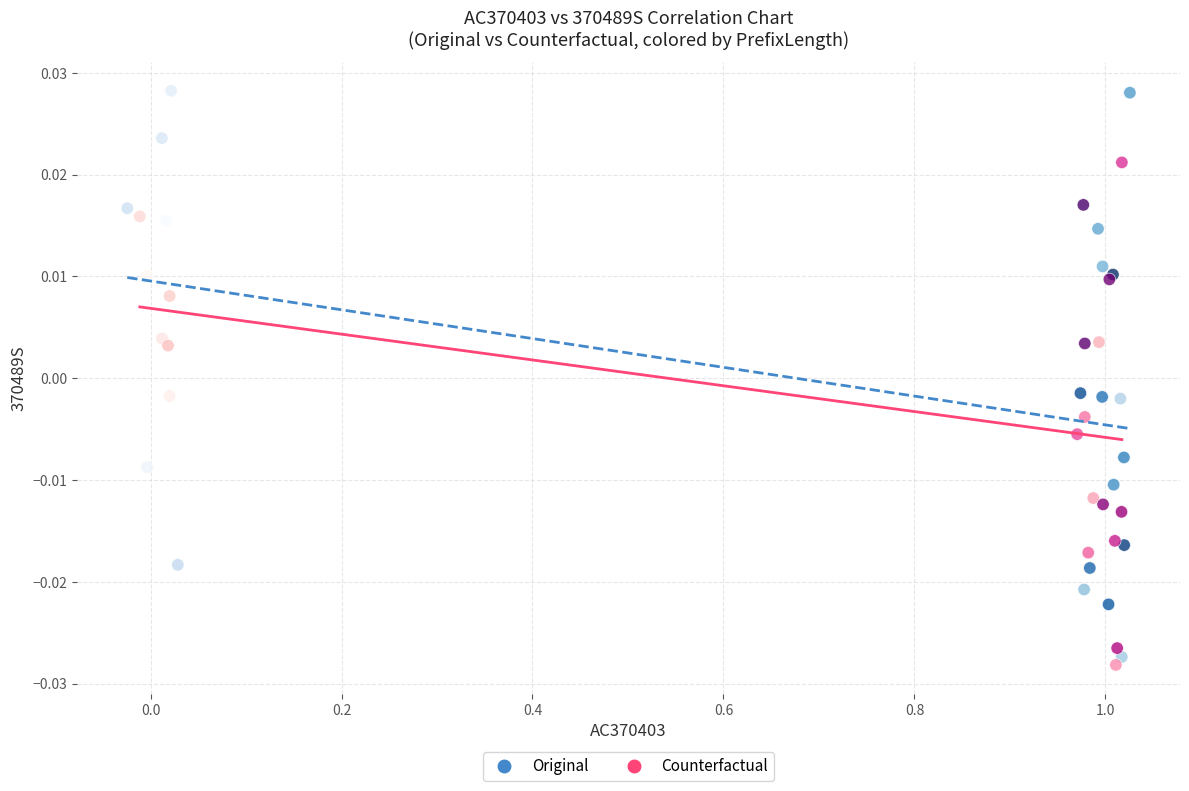

What are all the series names shown in the legend?

Original, Counterfactual